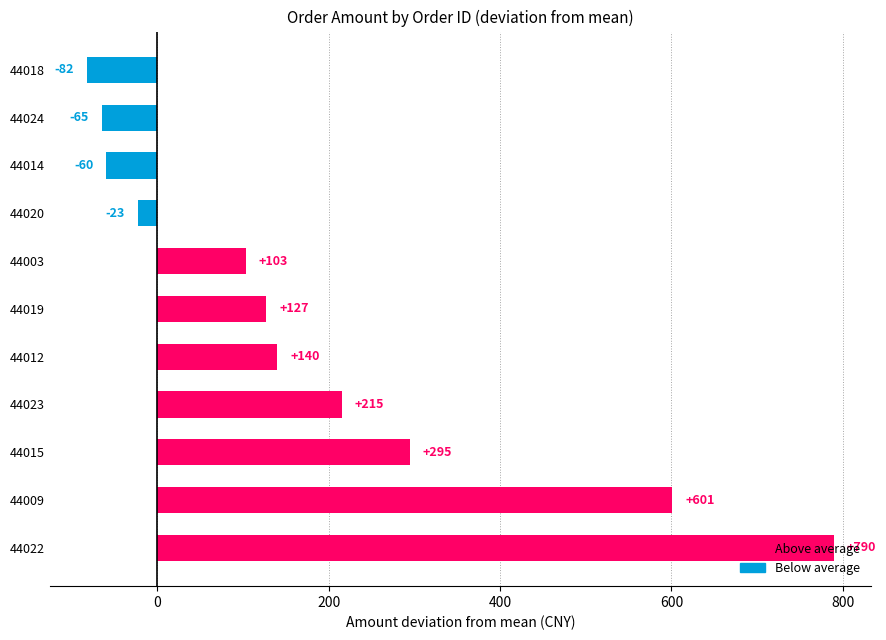

What is the average value?

185.5